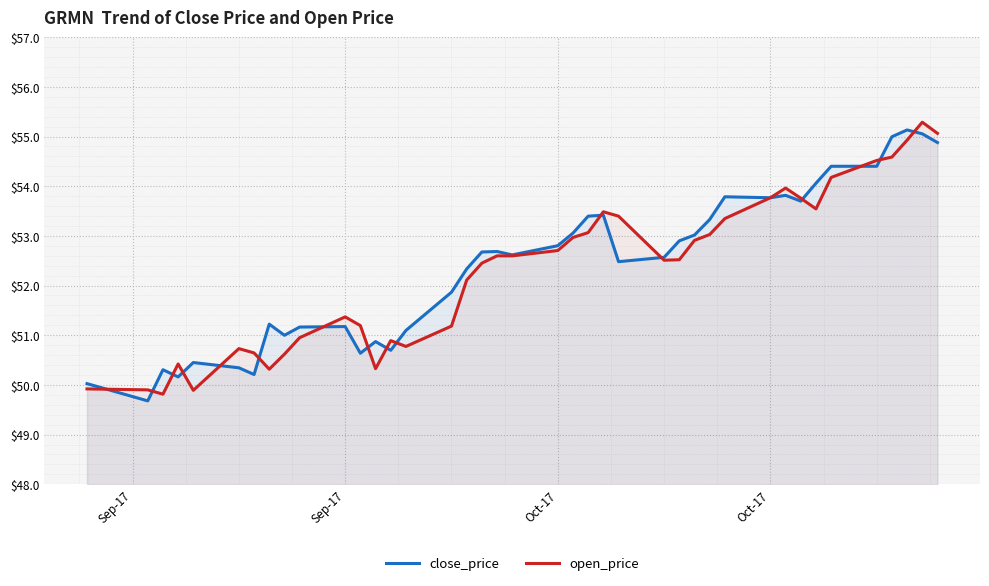

True or false: close_price and open_price intersect in this chart.

True